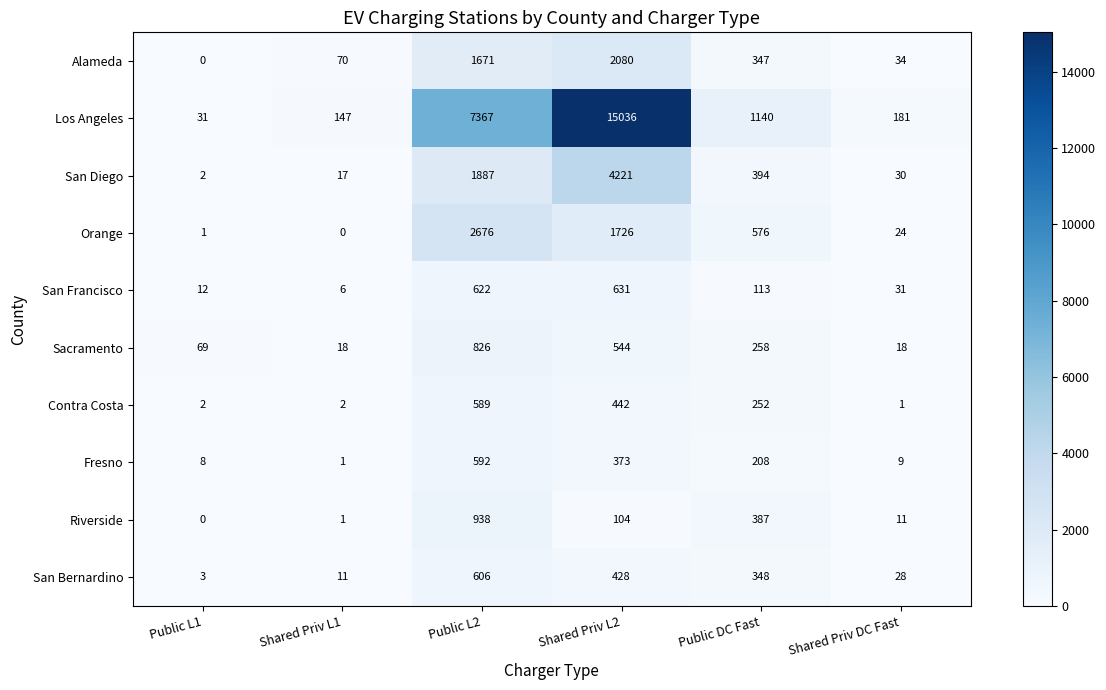

What is the maximum value shown in the chart?

15036